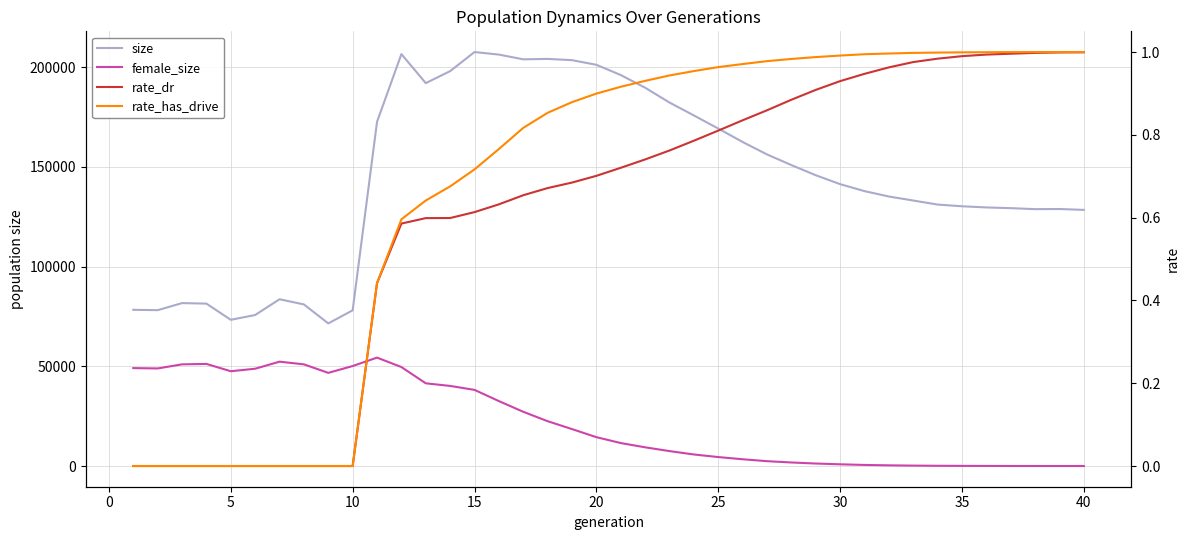

What are all the series names shown in the legend?

size, female_size, rate_dr, rate_has_drive